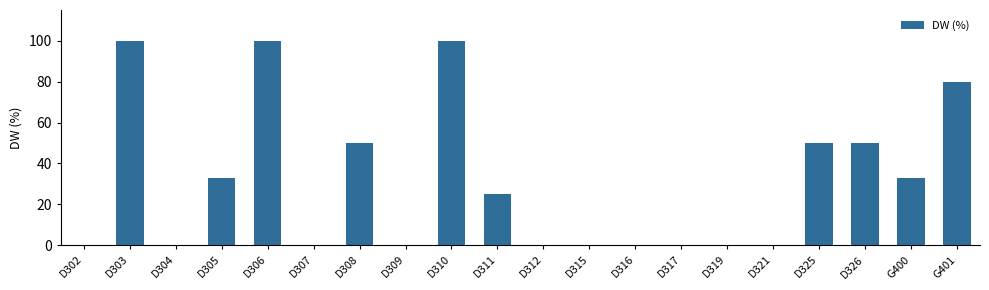

How many data points does each series have?

20